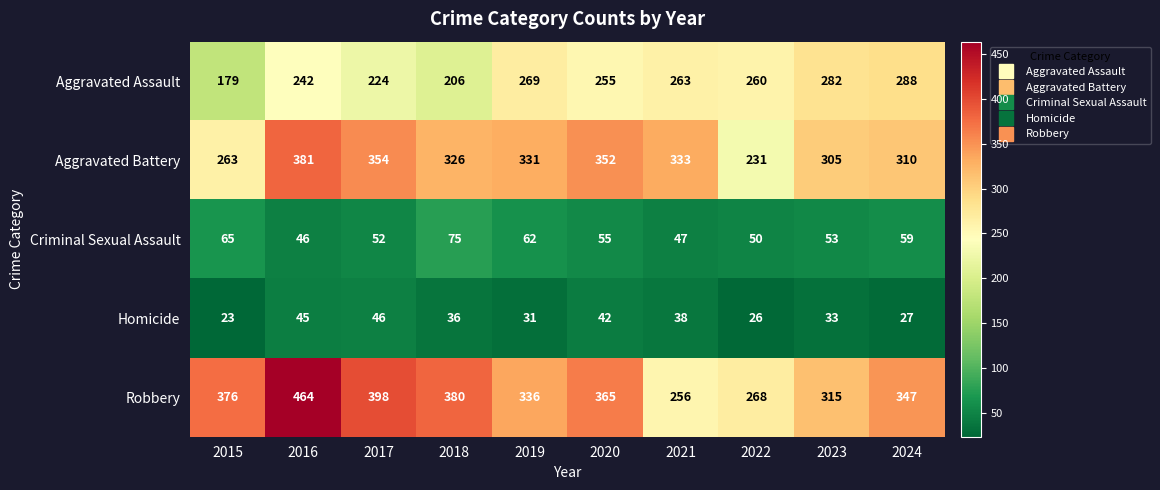

What is the difference between the second highest and minimum values in the Aggravated Battery series?

123